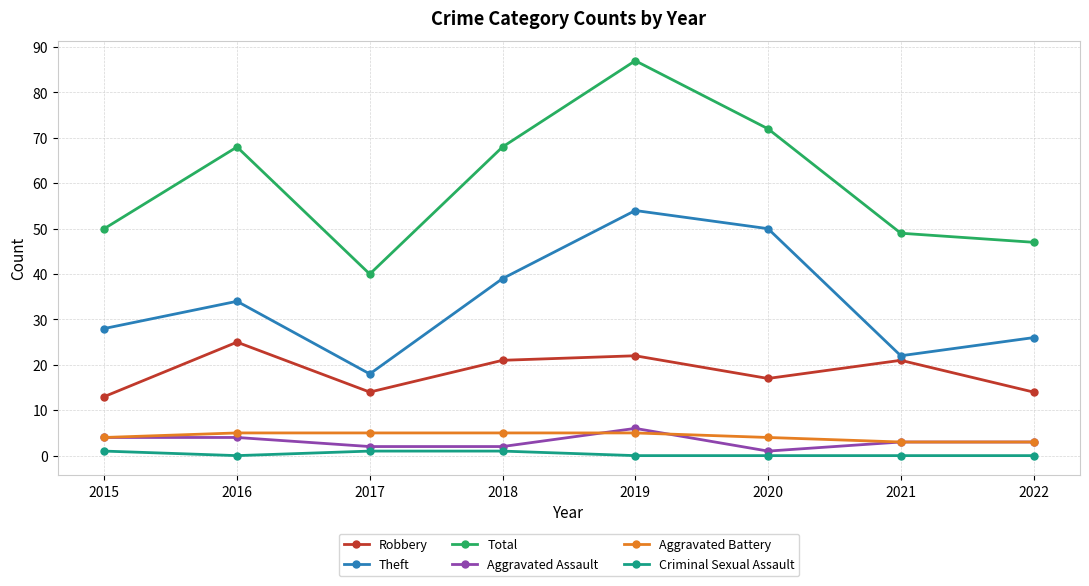

Does the chart display data point markers on the line(s)?

Yes